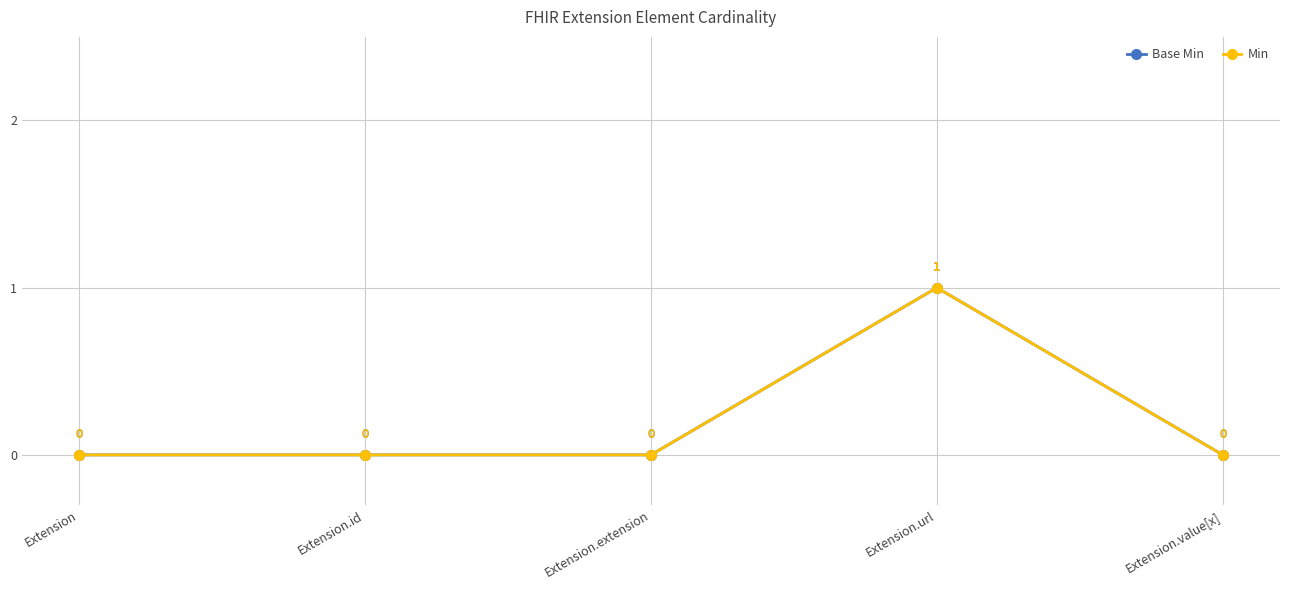

Reading left to right, transcribe all the data shown in this chart.

Base Min: 0	0	0	1	0
Min: 0	0	0	1	0